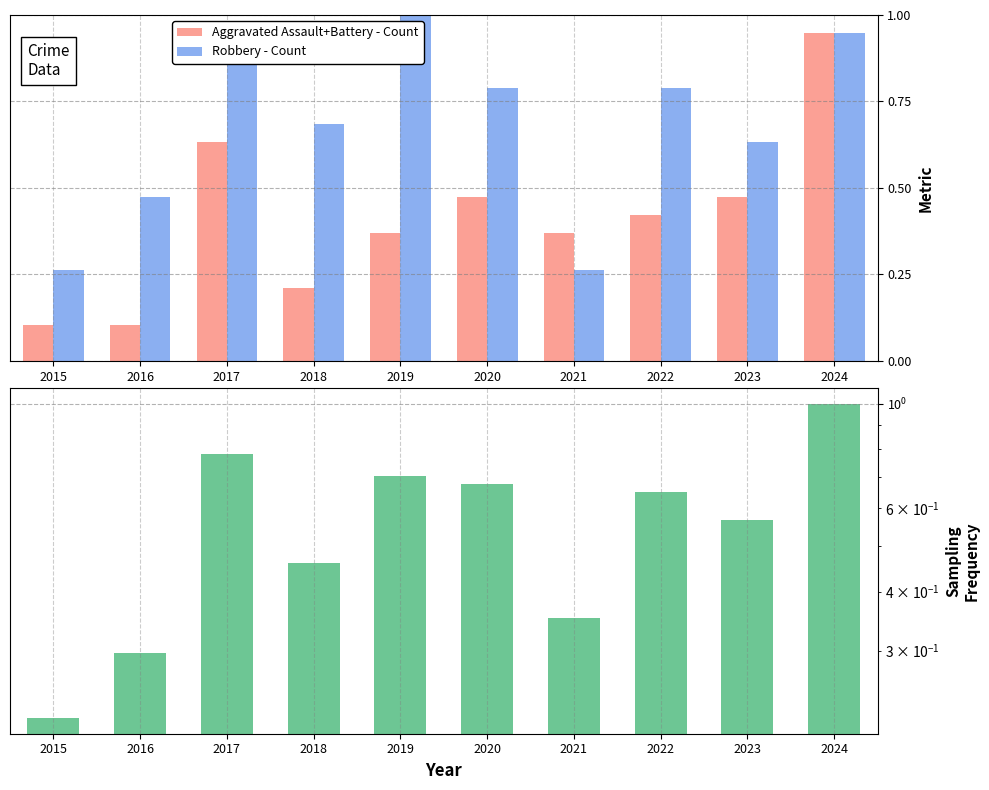

The value of Robbery - Count at 2019 is 1.0. True or false?

True